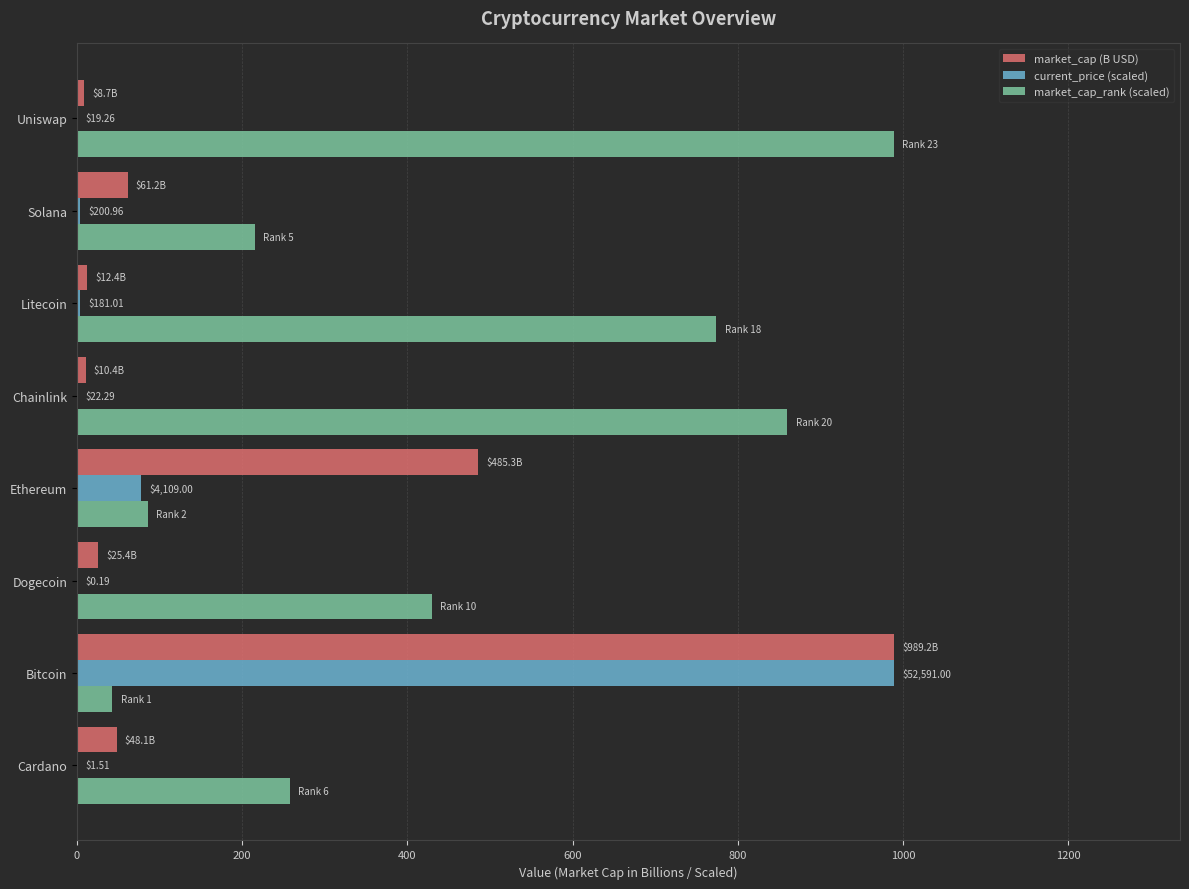

Which series changed the most between Cardano and Dogecoin?

market_cap_rank (scaled)